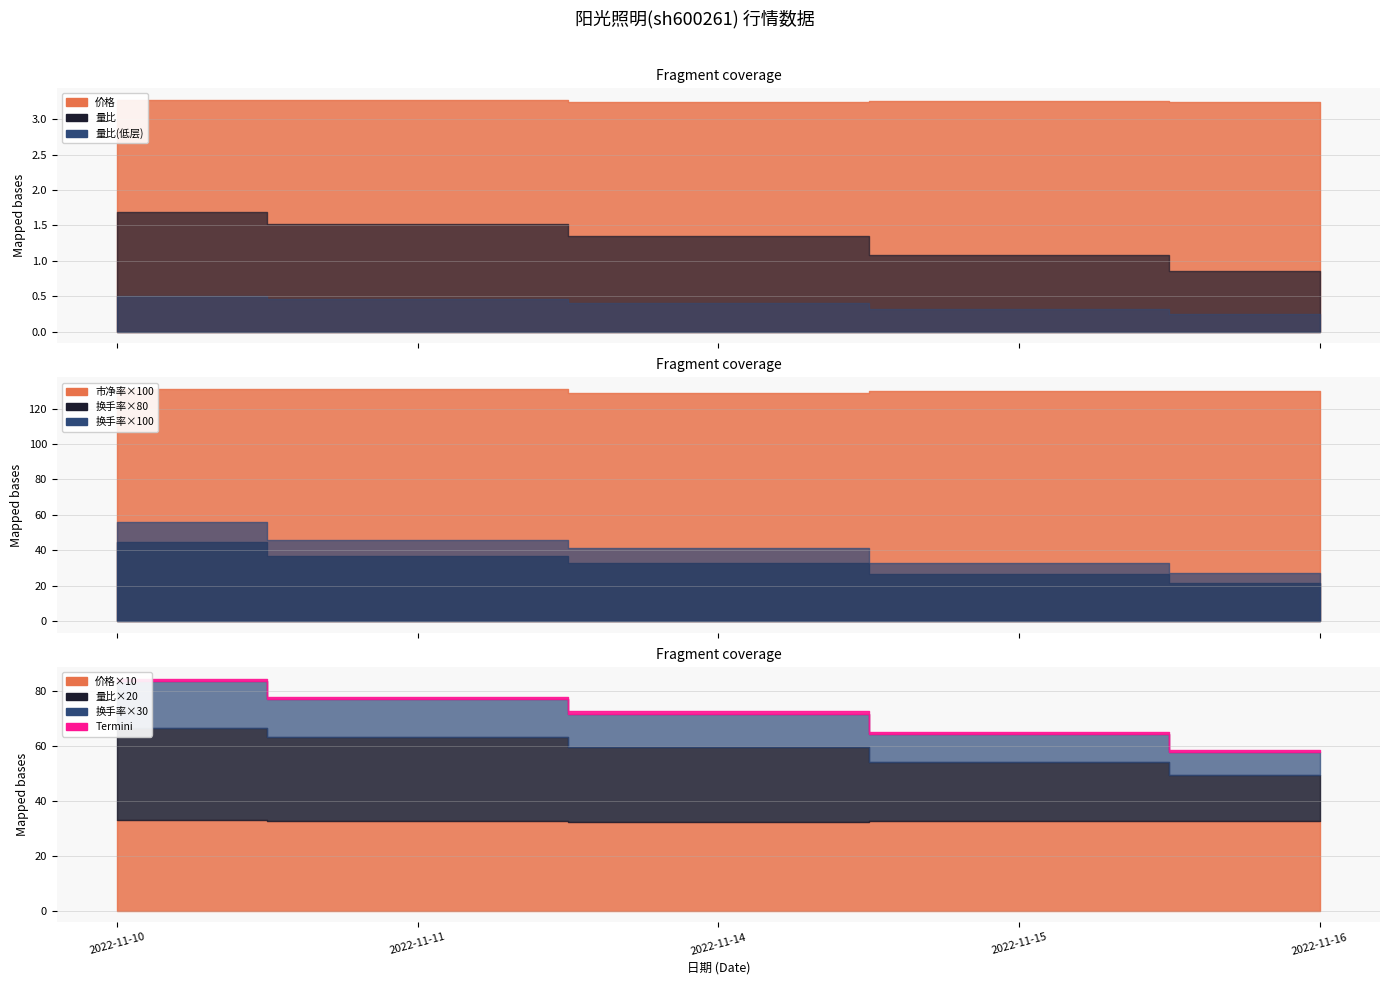

What is the value of the 价格 point at the 2nd from the left?

3.3